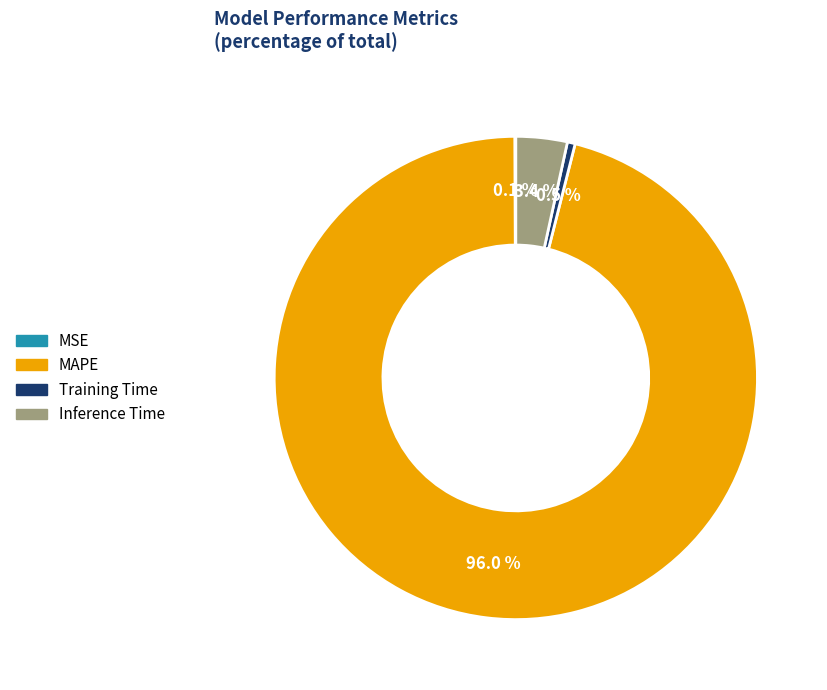

Does MAPE represent more than half of the total?

Yes